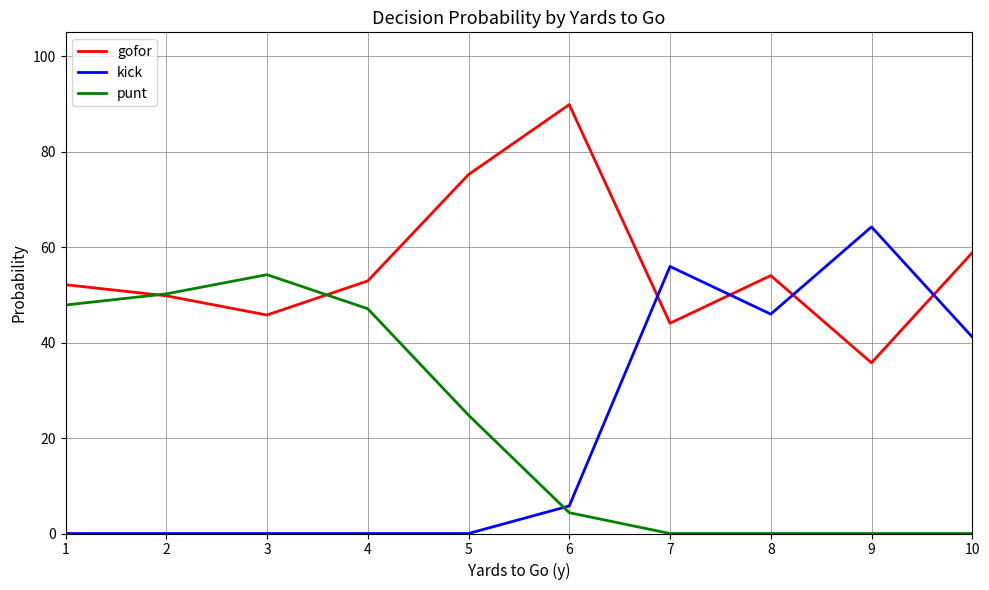

Is this an area chart (filled region under the line)?

No